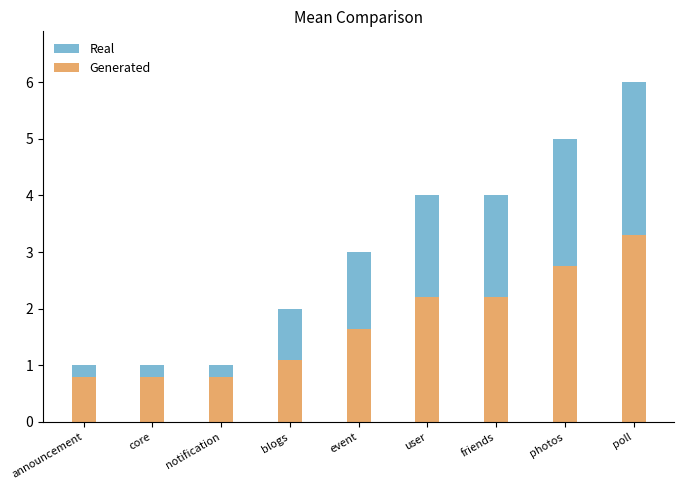

How many values in the Real series are below 3?

4